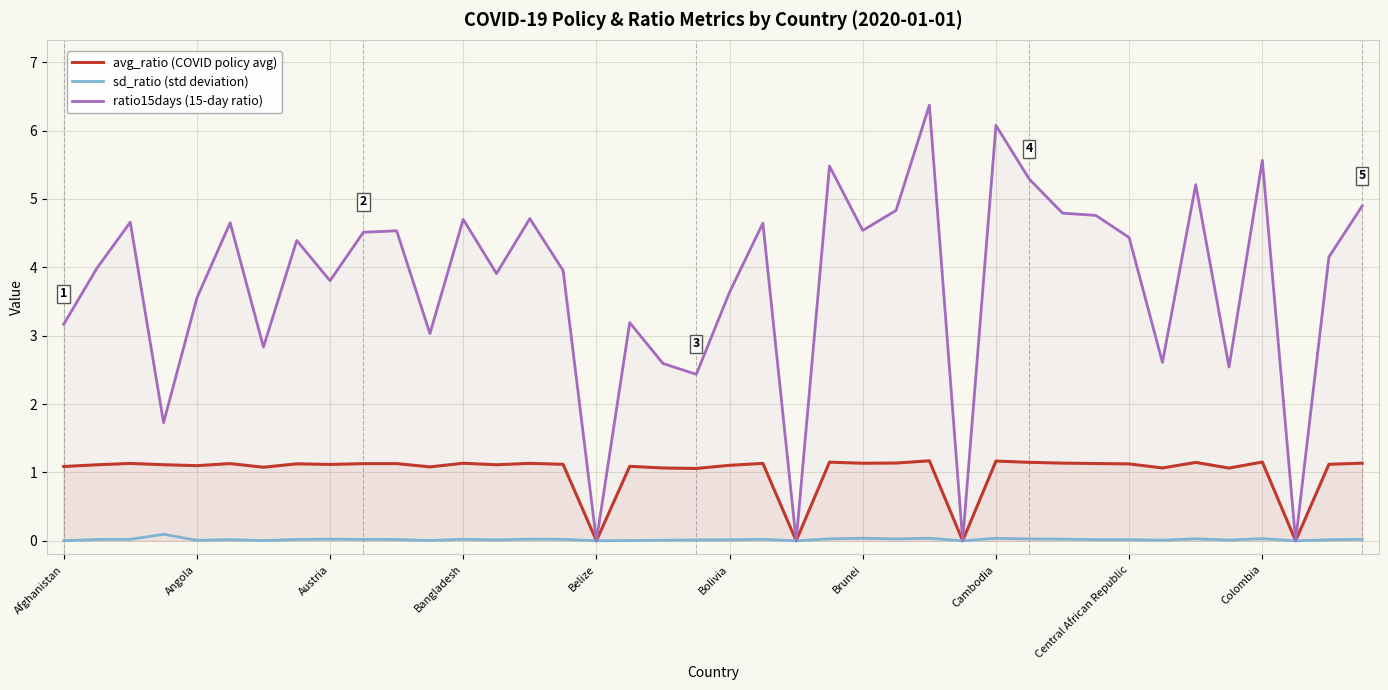

Which series has the widest spread of values?

ratio15days